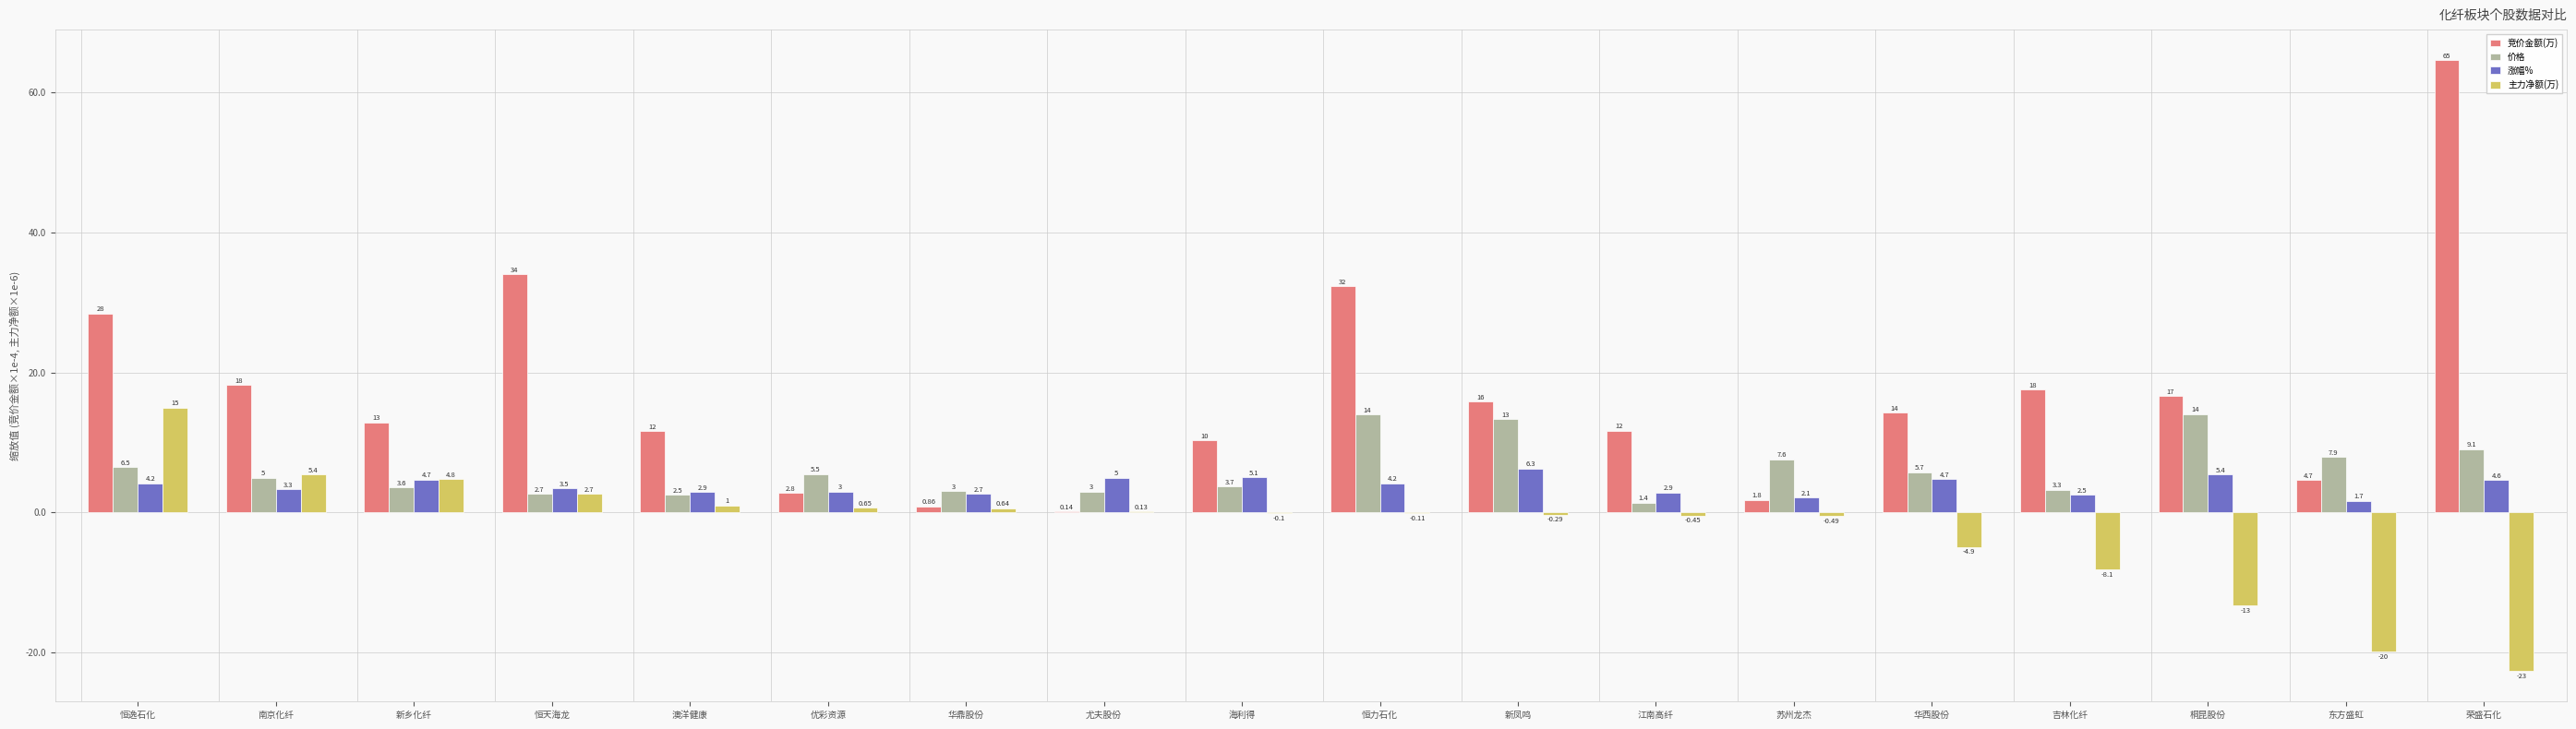

What is the sum of the 价格 values at 桐昆股份 and 新乡化纤?

17.6